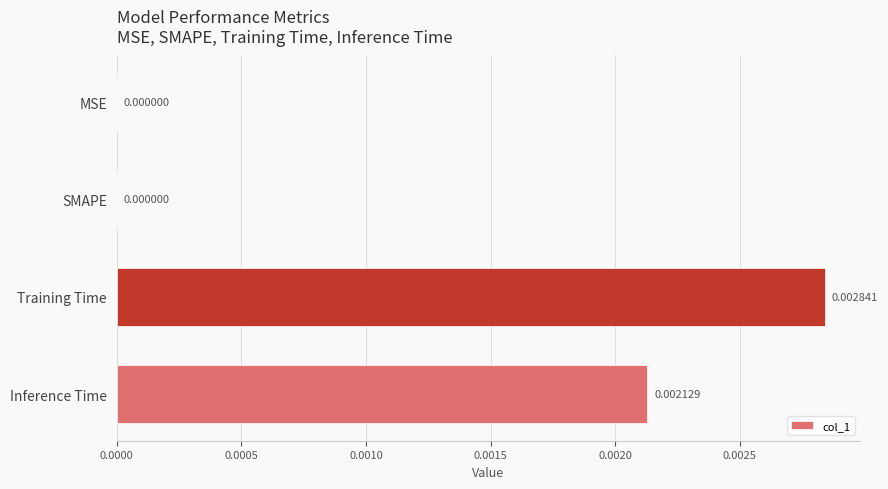

At which category does the chart reach its peak across all series?

Training Time